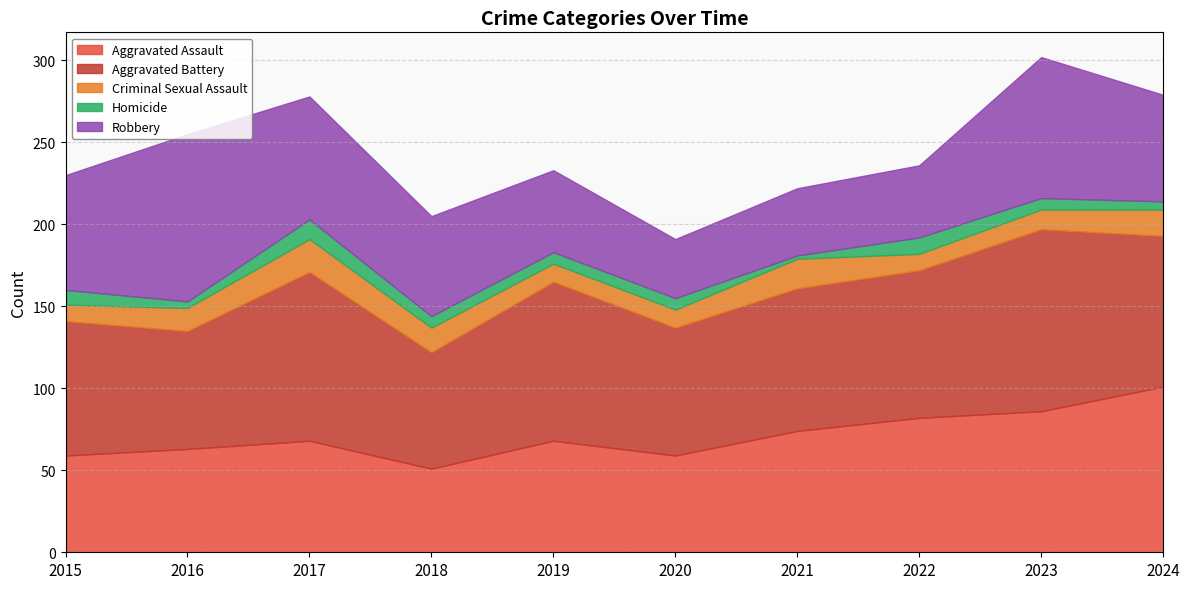

Where is the first local maximum for Robbery?

2016